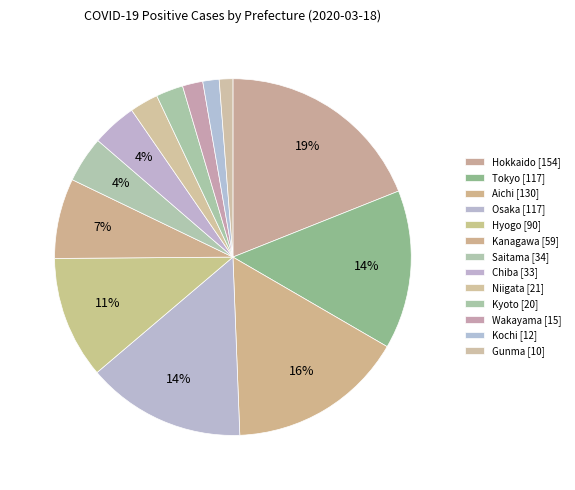

Count the number of slices in the pie.

13